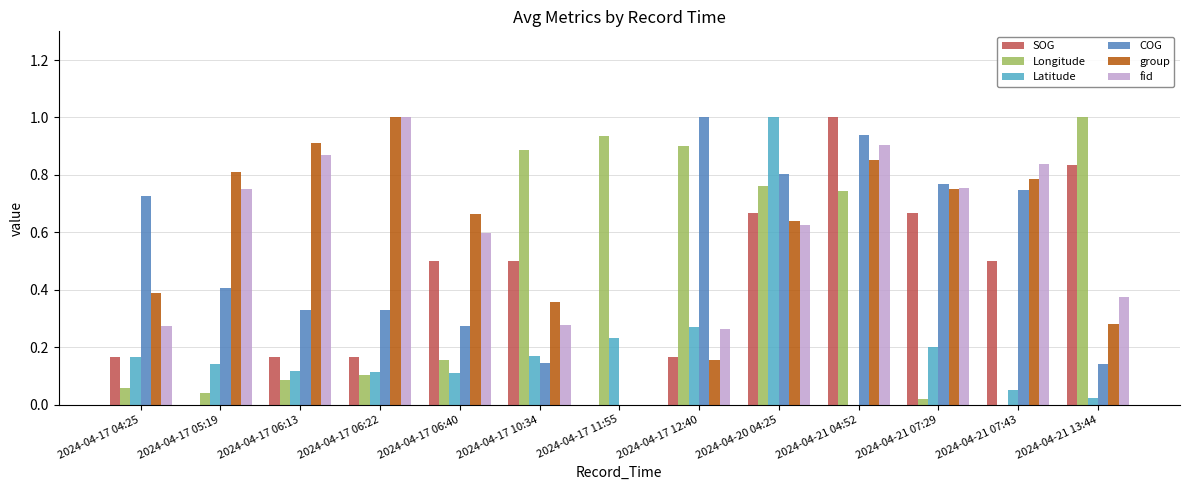

What are all the series names shown in the legend?

SOG, Longitude, Latitude, COG, group, fid